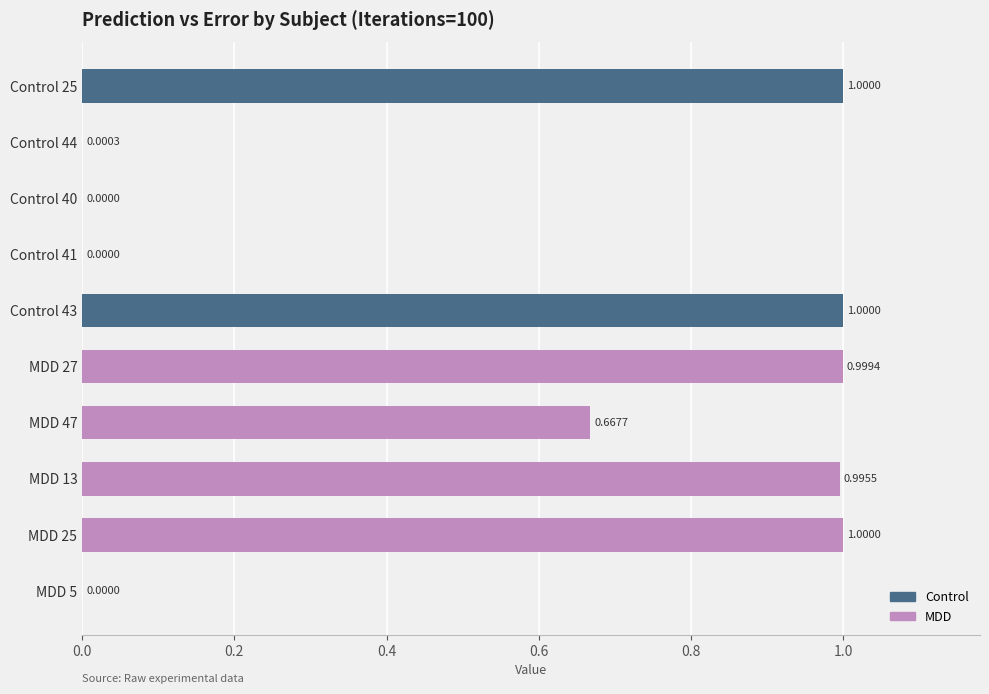

What is the ratio of the value at Control 25 to the value at Control 43?

1.0